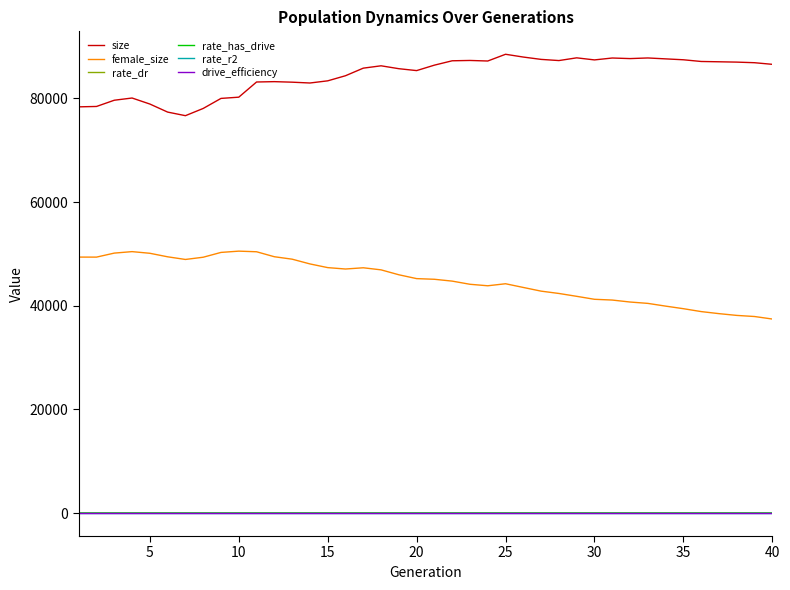

Which series has the largest total across all categories?

size